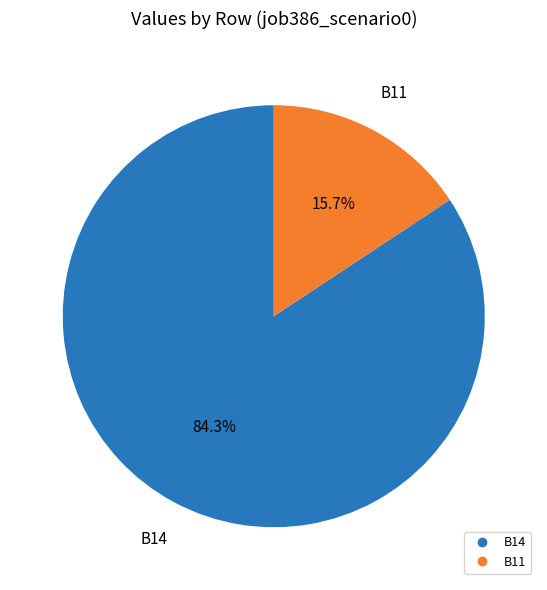

Is there any slice that represents more than half of the pie?

Yes